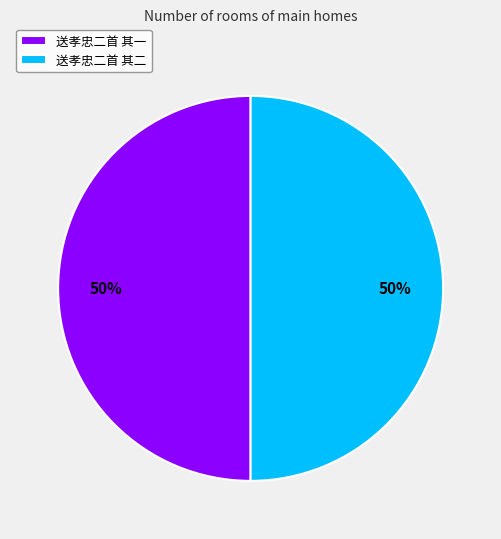

Do 送孝忠二首 其二 and 送孝忠二首 其一 together represent more than half of the pie?

Yes